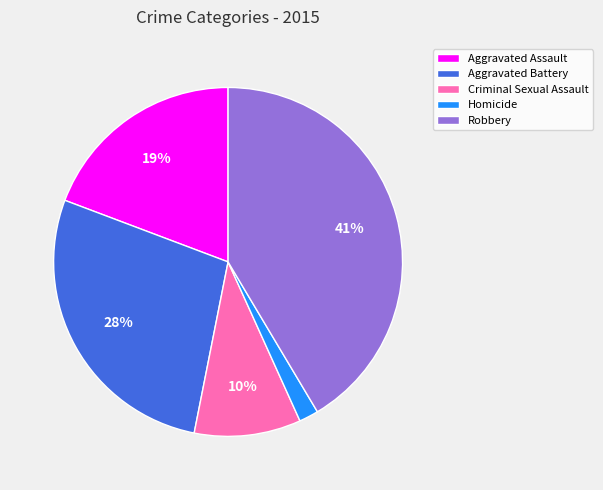

What is the largest slice in the pie chart?

Robbery